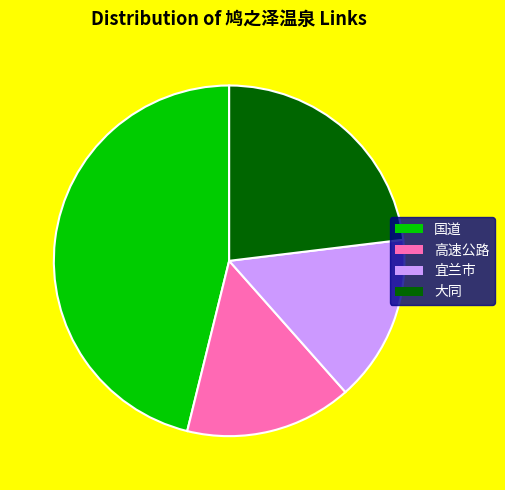

Which slice is the largest?

国道